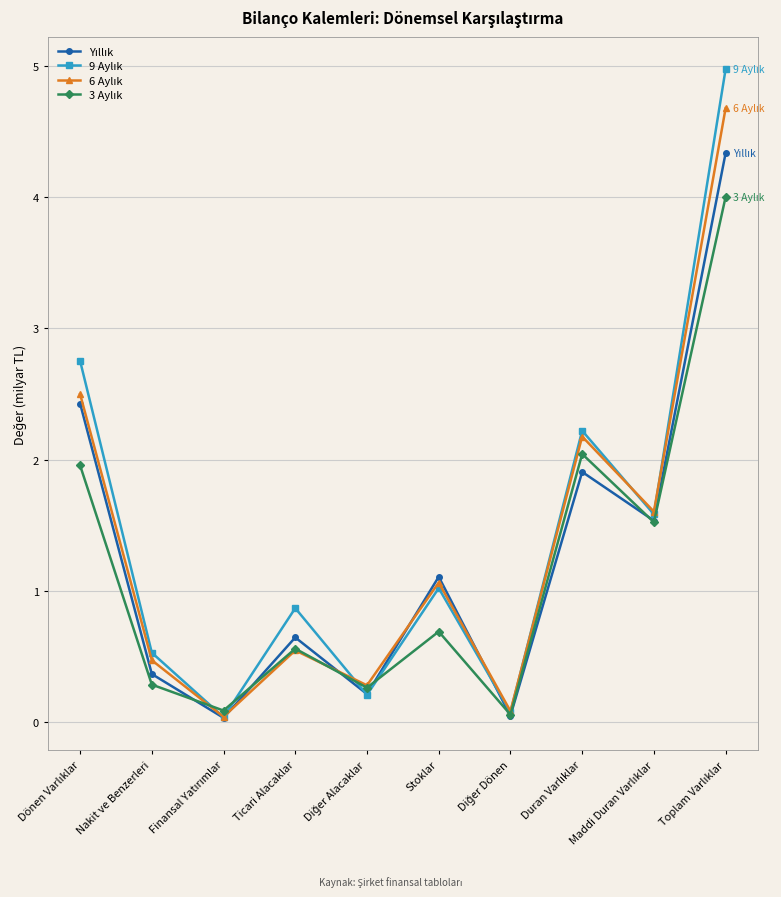

What is the maximum value shown in the chart?

5.0